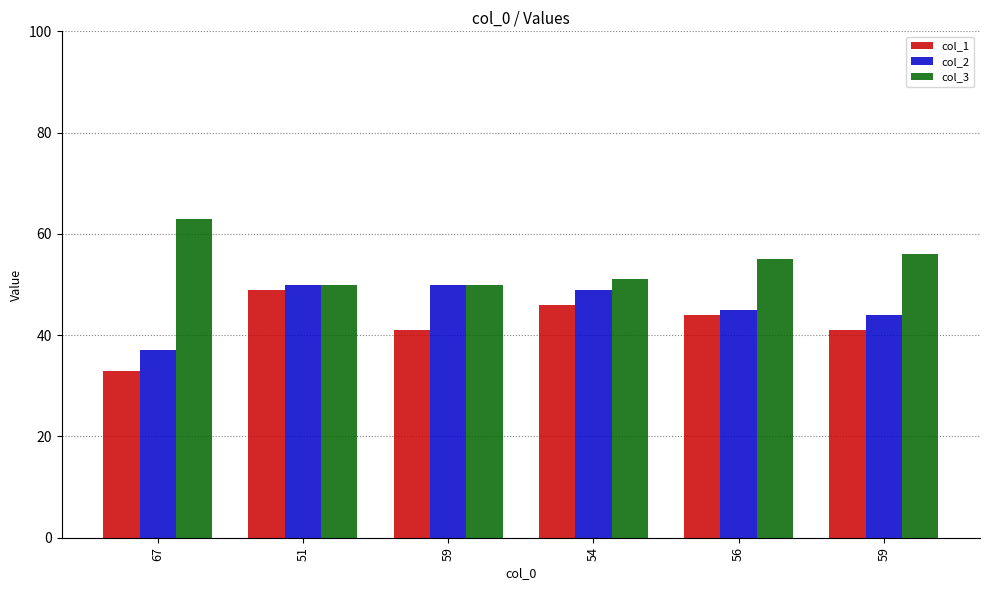

Which series has the largest range (max minus min)?

col_1